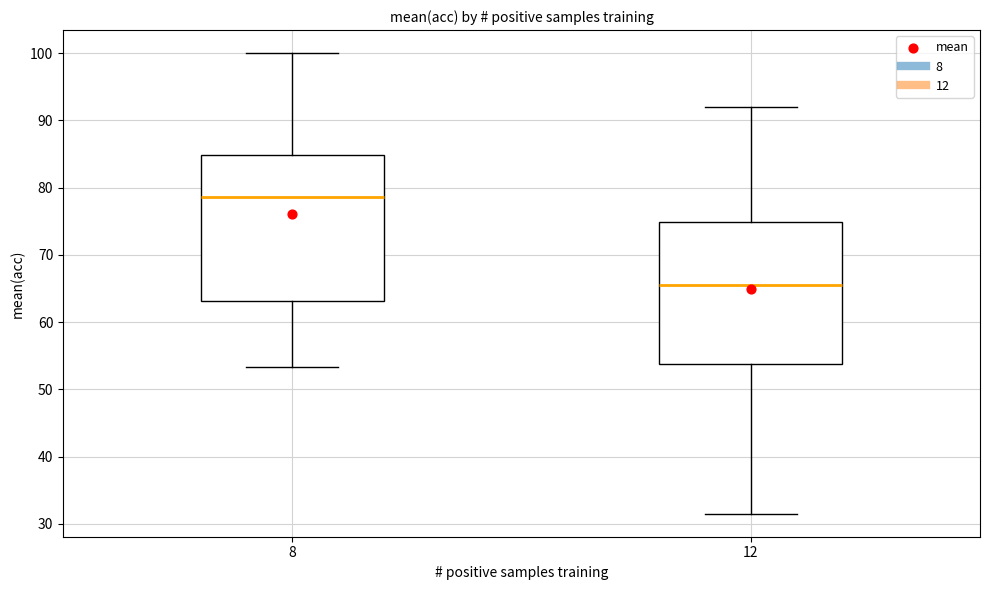

Reading left to right, read every box against the y-axis: the position of its median line, the range the box covers, and the ends of its whiskers. The values are not printed on the chart, so give them approximately, as read against the axis.

8: median 79, box 63 to 85, whiskers 53 to 100
12: median 66, box 54 to 75, whiskers 32 to 92